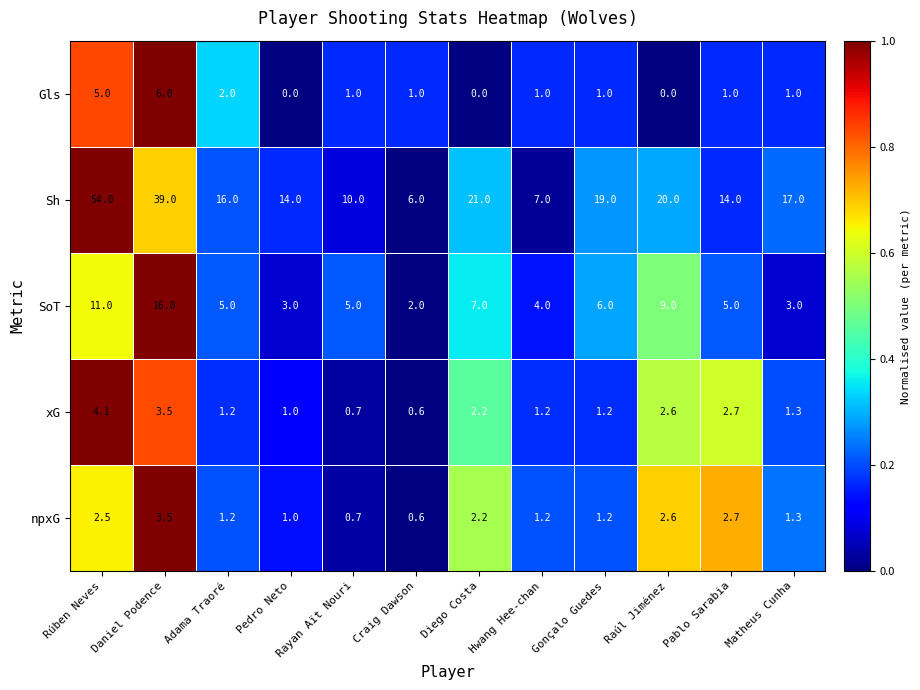

What is the average value of the npxG series?

1.7